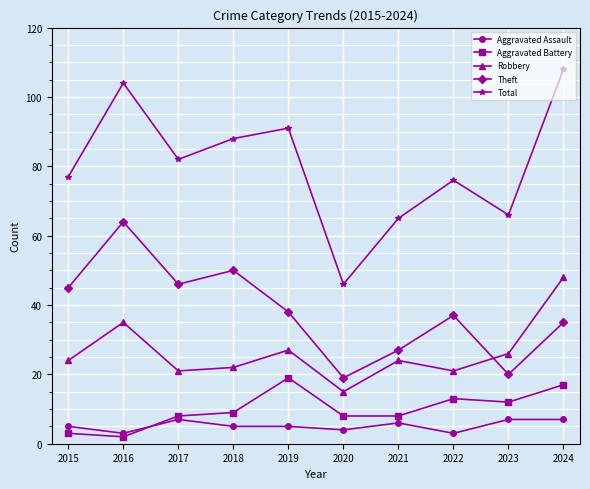

What is the value of the Aggravated Assault point at the 1st from the left?

5